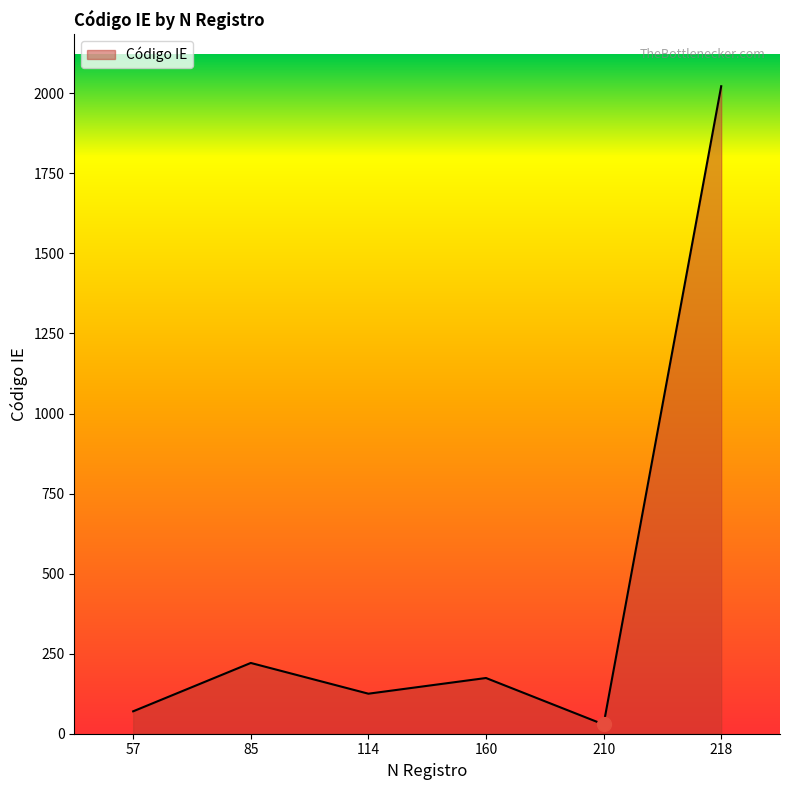

What is the ratio of the value at 218 to the value at 160?

11.6